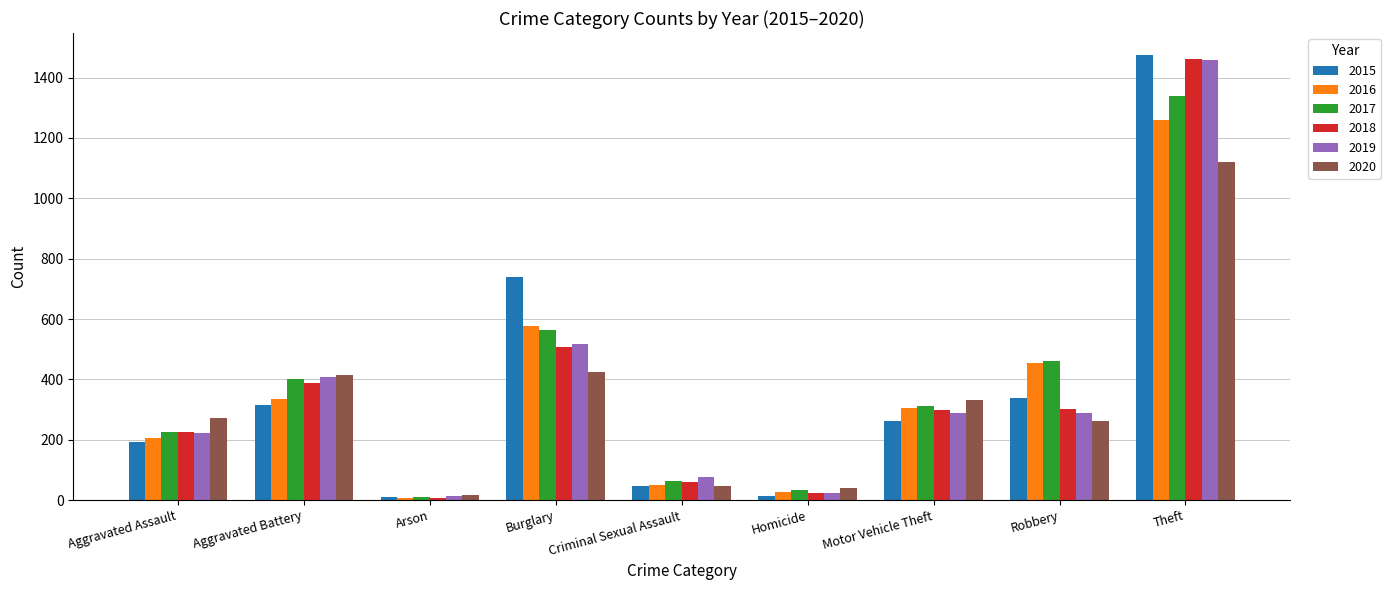

What is the difference between the maximum and second lowest values in the 2020 series?

1079